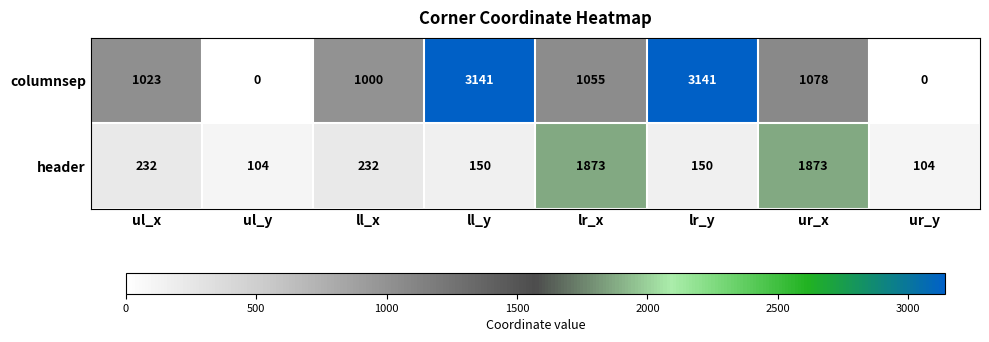

What is the difference between the highest and lowest values at ll_x?

768